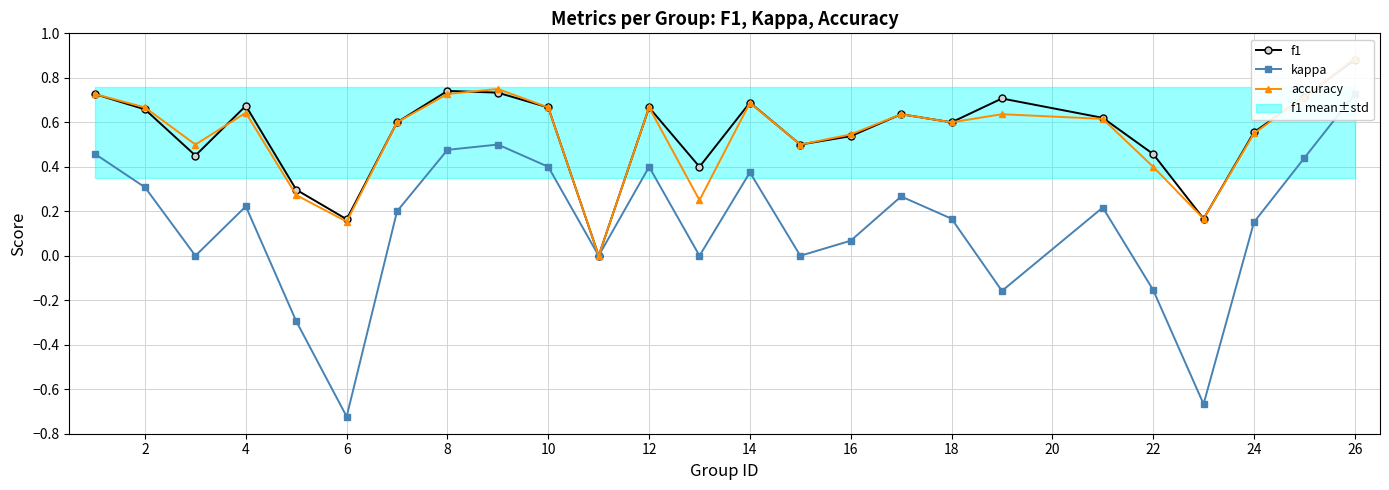

What is the maximum value for accuracy?

0.9